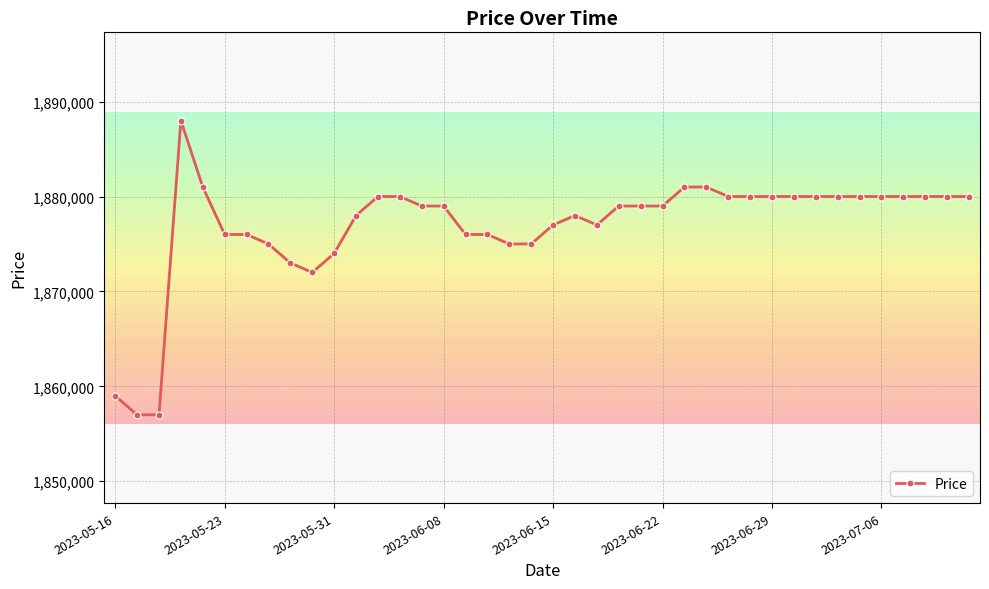

How many lines are shown in the chart?

1